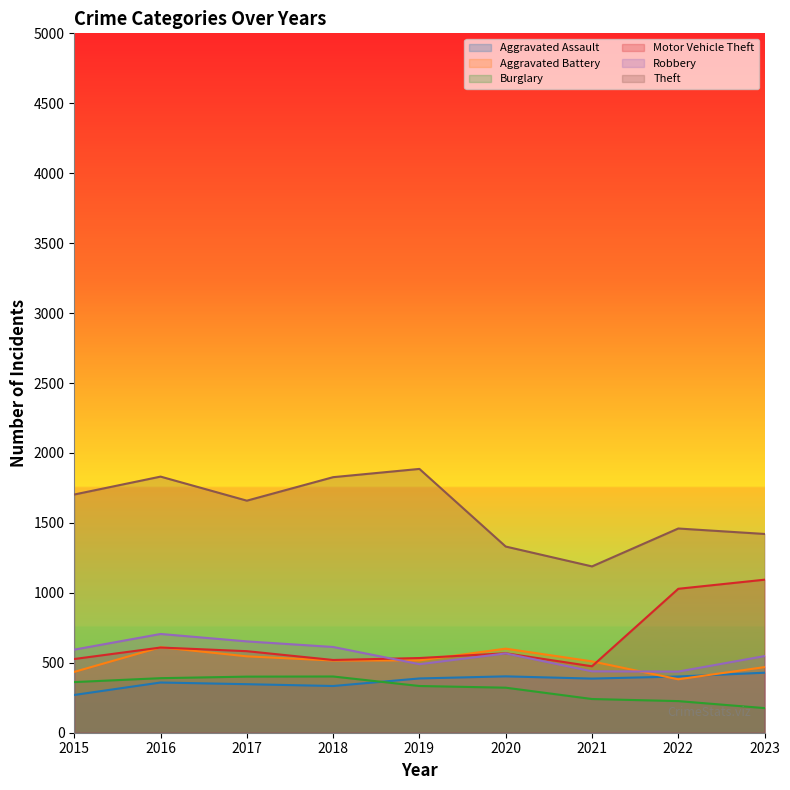

True or false: Burglary and Aggravated Battery intersect in this chart.

False